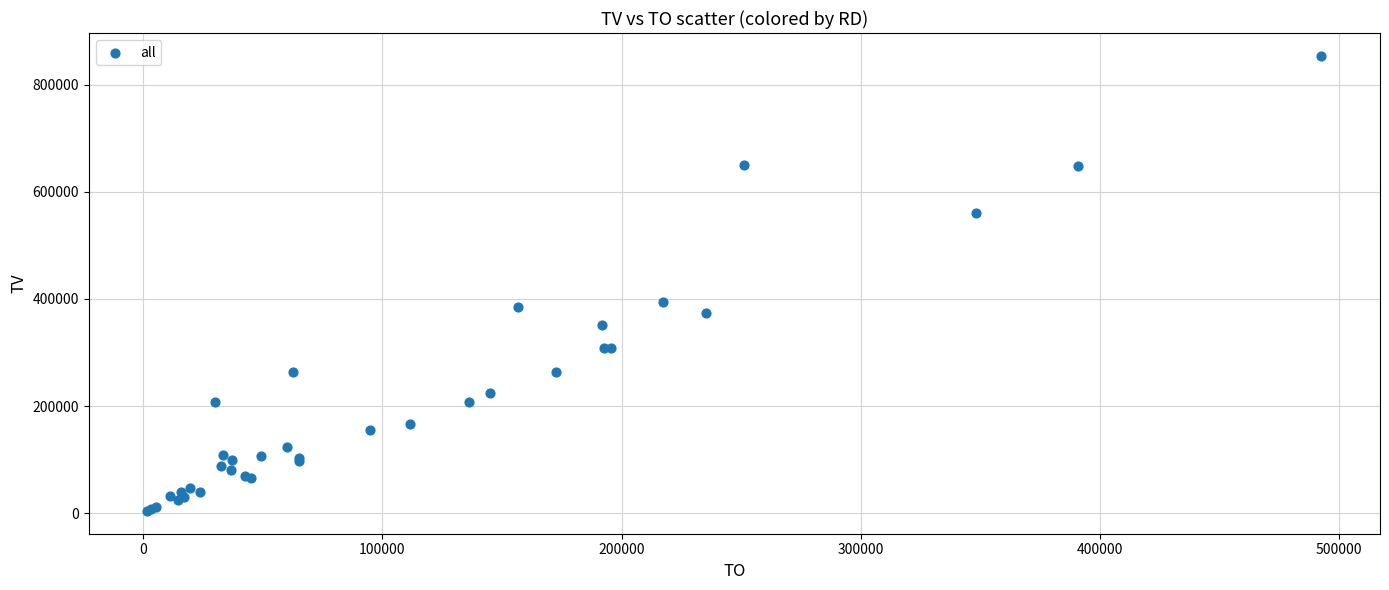

What Y value in the scatter plot is closest to 429000?

395000